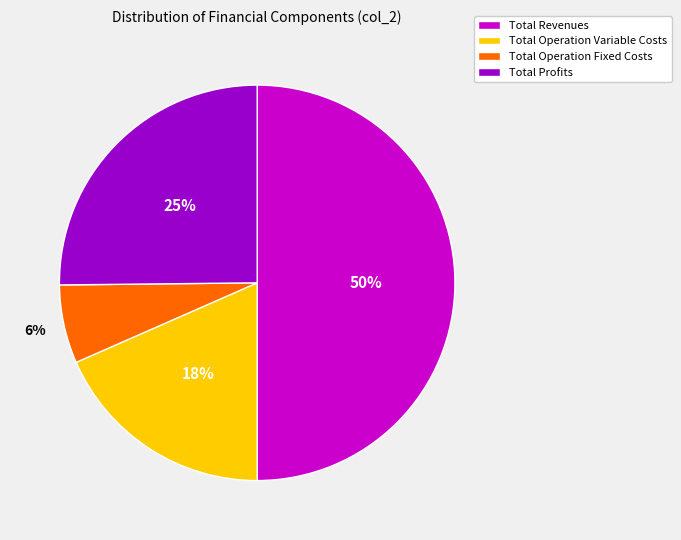

What percentage is the Total Profits slice, to the nearest percent?

25%